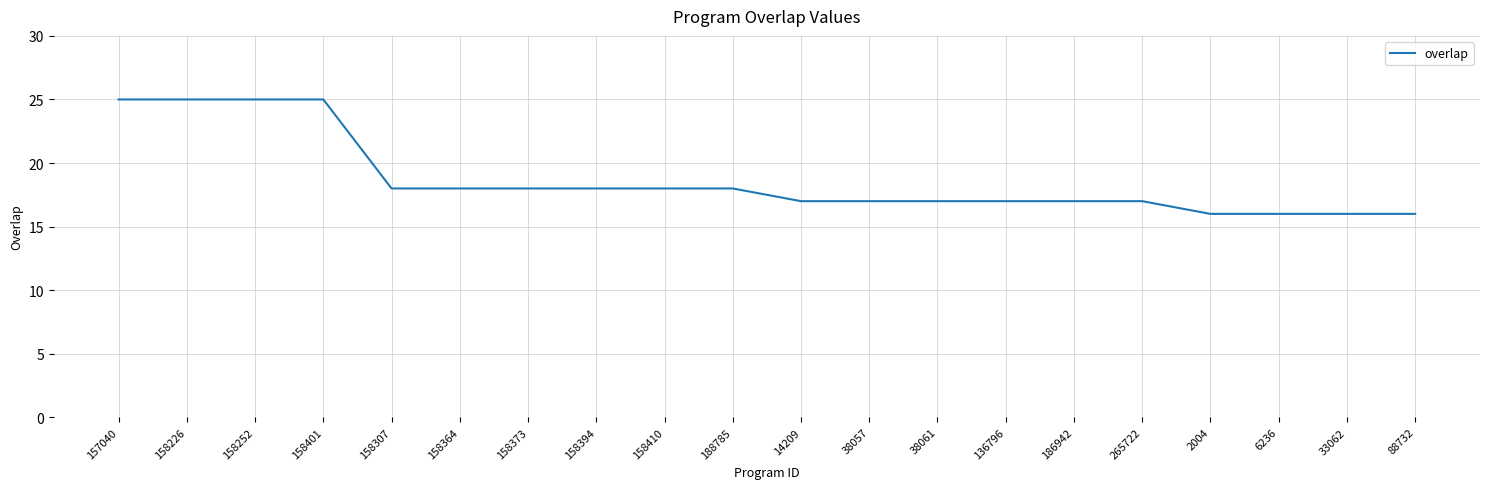

What value does the data have at 158226?

25